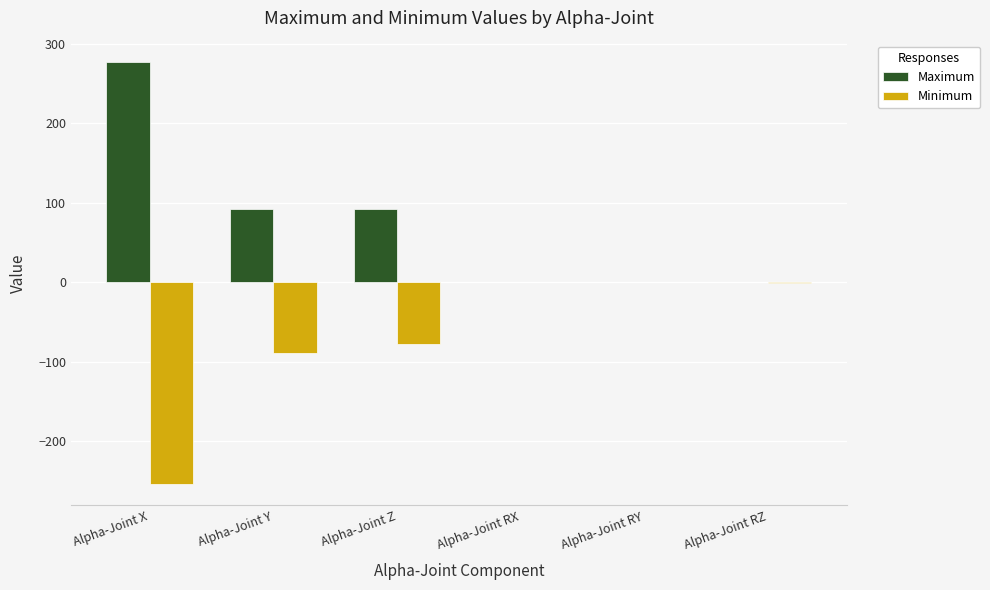

Which category has the highest value in the Maximum series?

Alpha-Joint X